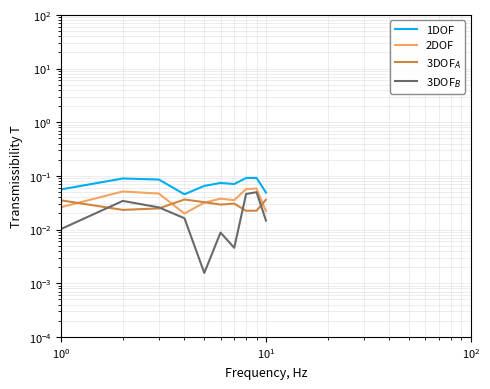

Which series has the widest spread of values?

3DOF_B